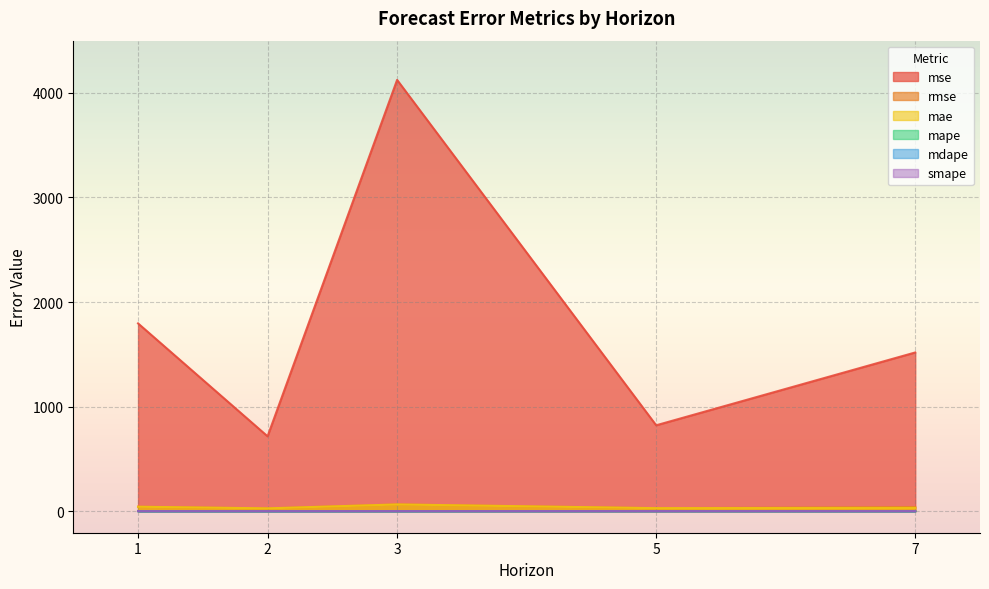

True or false: mdape and rmse cross at least once.

False